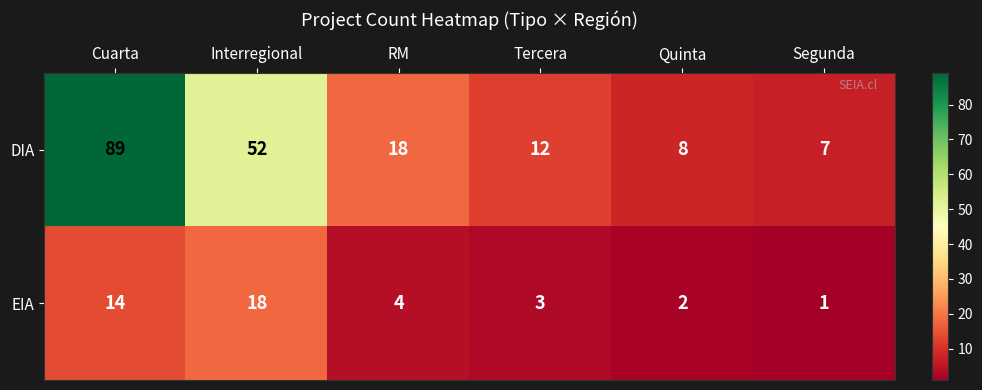

The value of DIA at Tercera is 5. True or false?

False